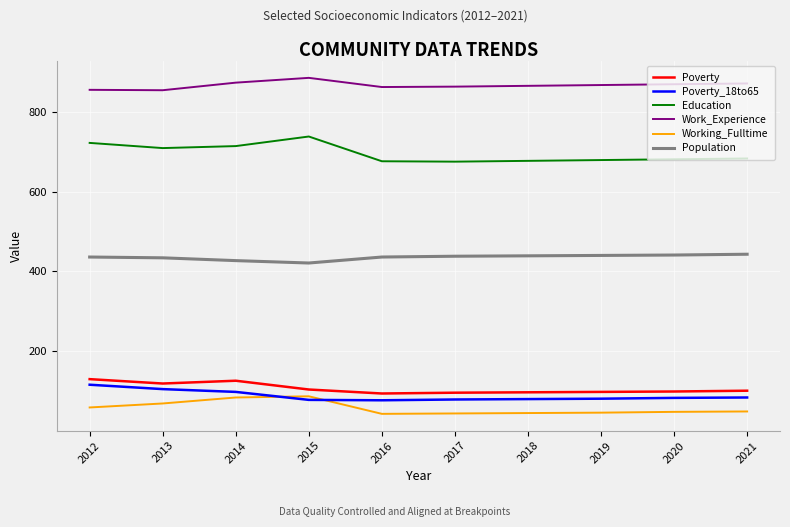

What is the total value across all series at 2019?

2211